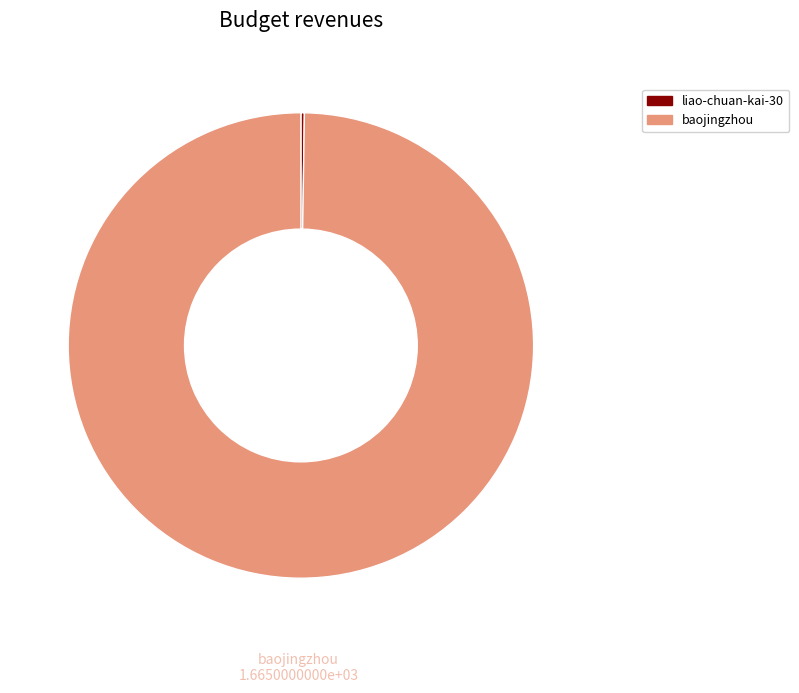

True or false: baojingzhou accounts for 88% of the total.

False